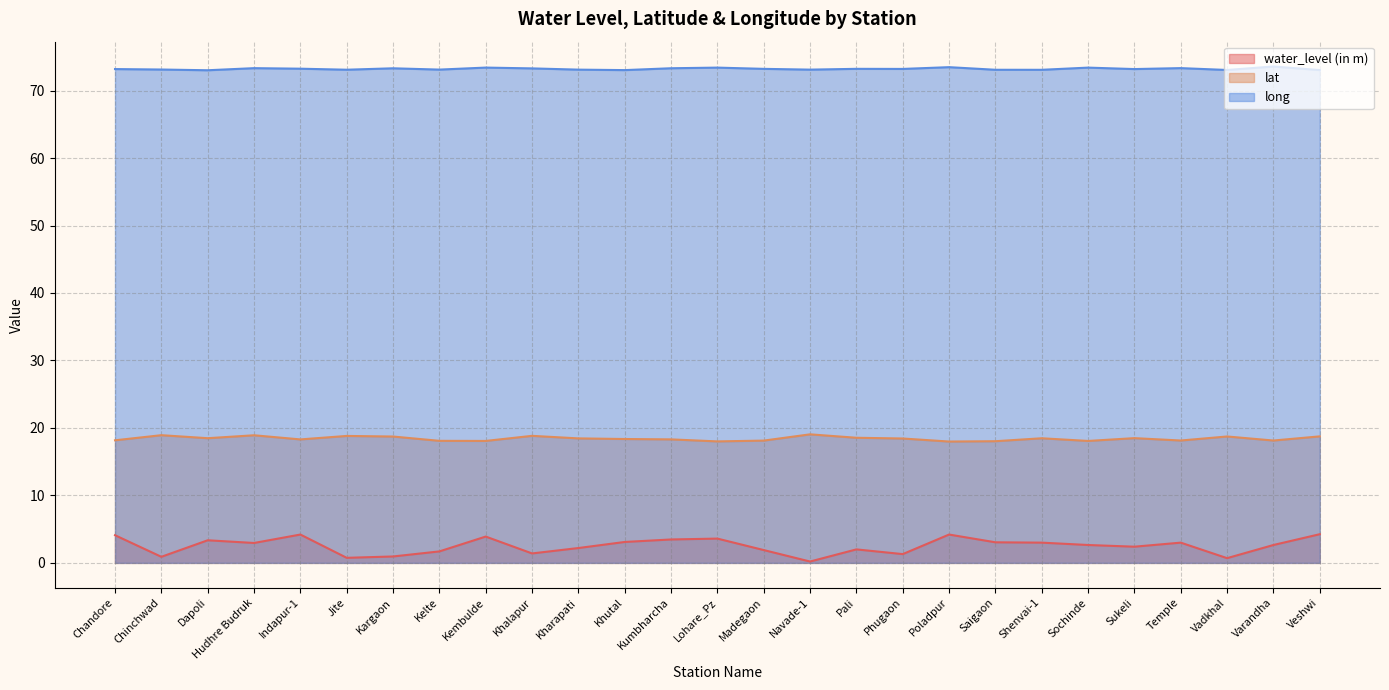

What are all the series names shown in the legend?

water_level (in m), lat, long